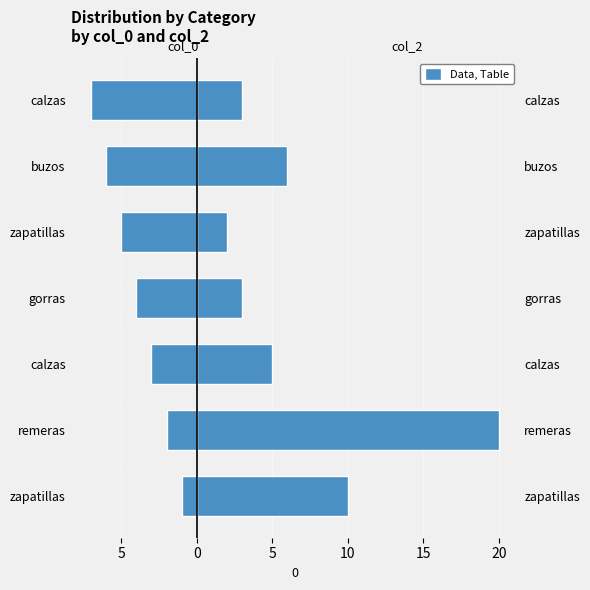

True or false: col_0 has a value of -3 at calzas.

True